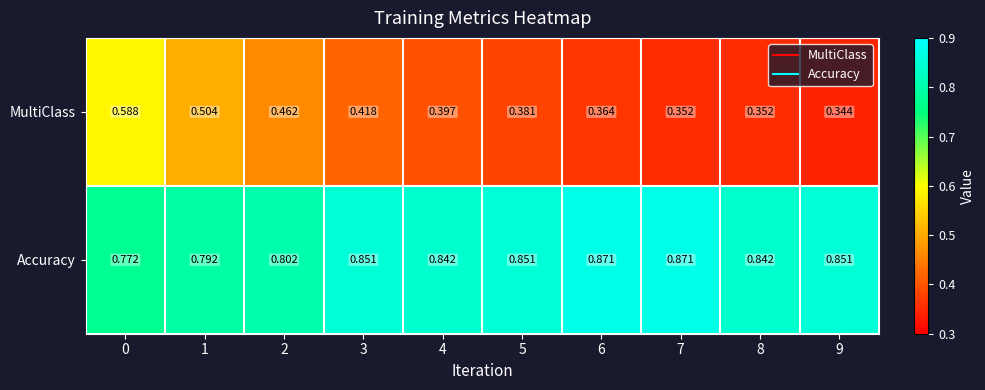

Rank the series by their maximum value, from highest to lowest.

Accuracy, MultiClass